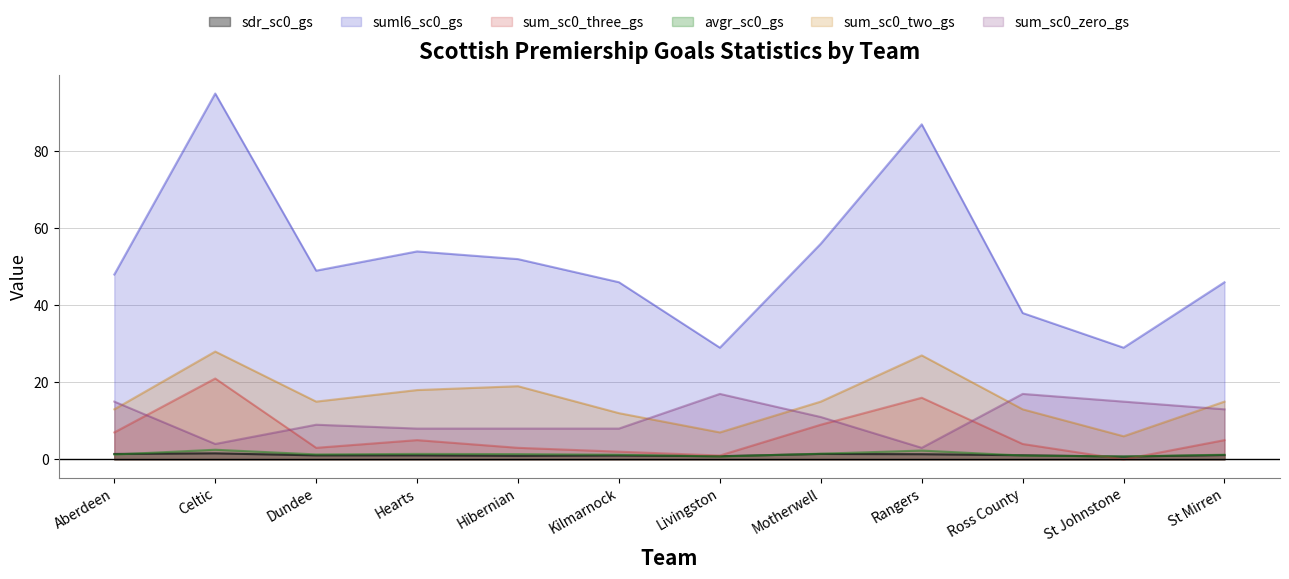

What is the spread (max minus min) of values at Hibernian?

51.1